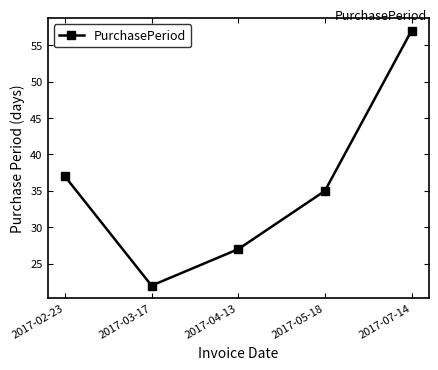

Reading left to right, transcribe all the data shown in this chart.

2017-02-23=37	2017-03-17=22	2017-04-13=27	2017-05-18=35	2017-07-14=57